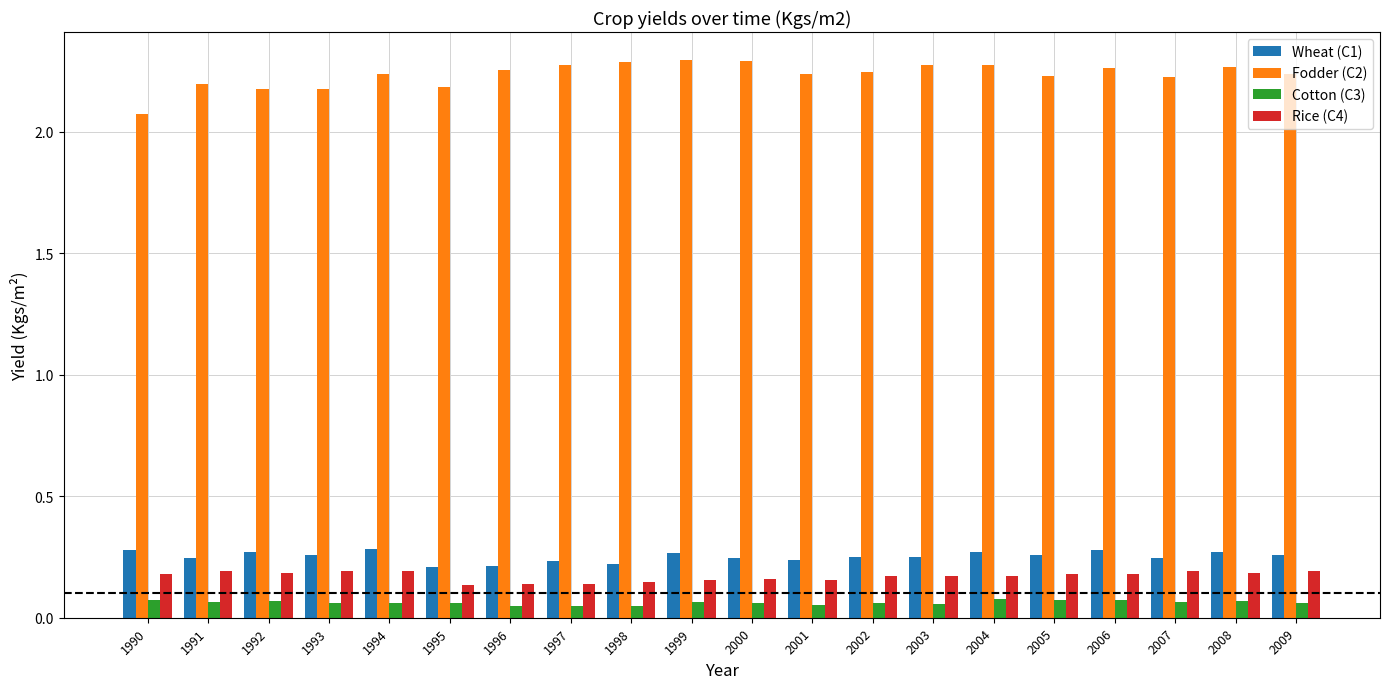

At which label does Fodder (C2) reach its minimum?

1990